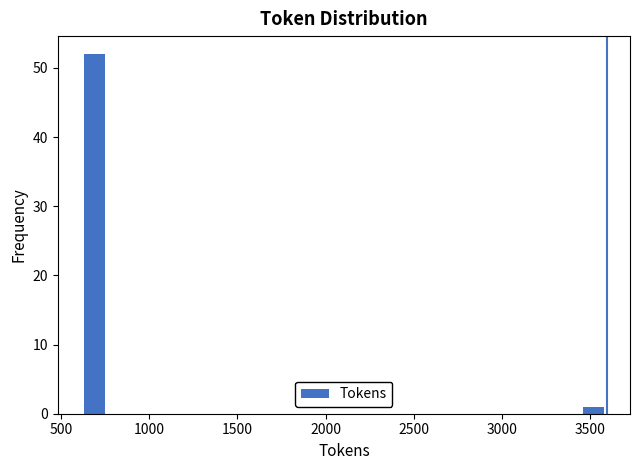

Read against the x-axis, roughly where is the centre of the tallest bar?

700